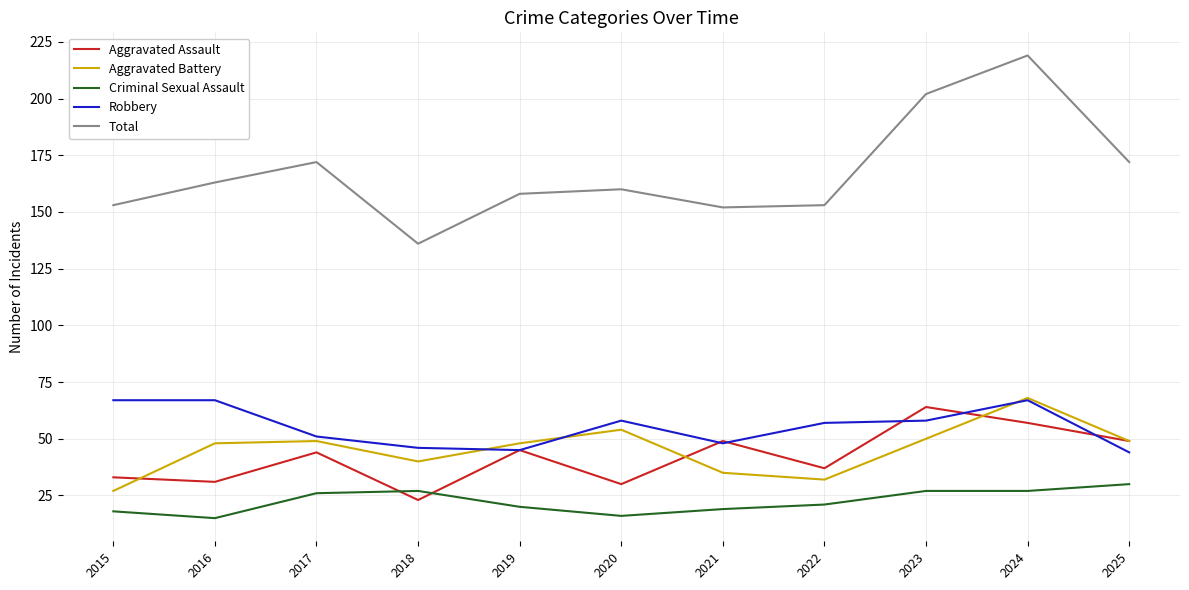

The value of Aggravated Assault at 2025 is 73. True or false?

False